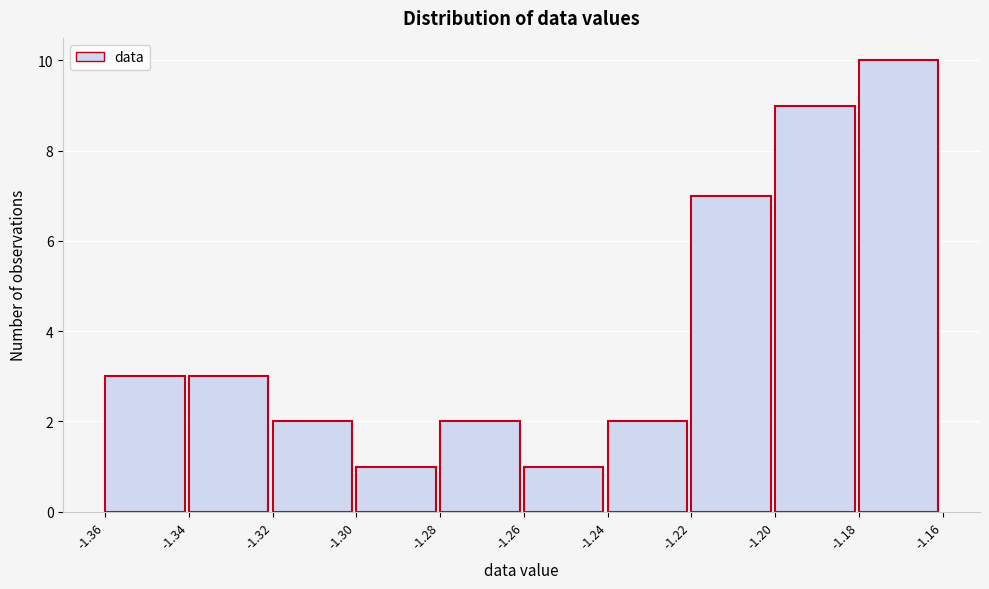

Reading right to left, list all the values displayed in this chart.

10	9	7	2	1	2	1	2	3	3